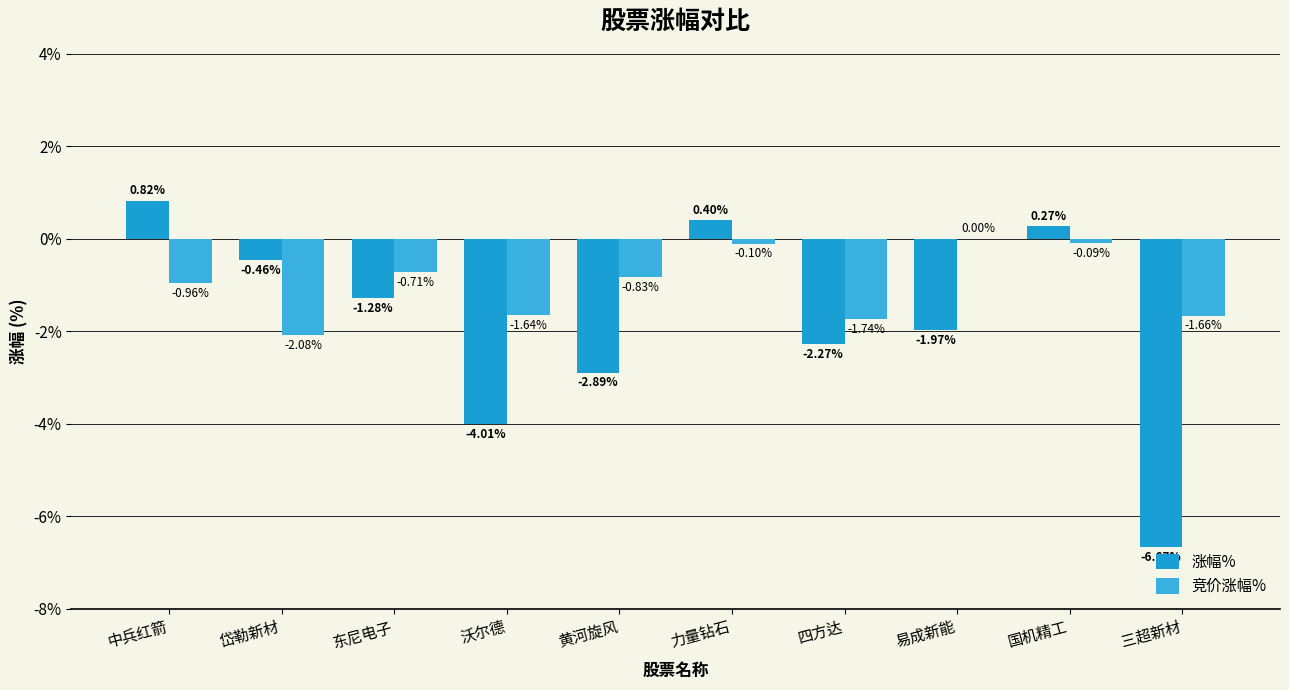

Where is 涨幅% nearest to the value -2?

易成新能